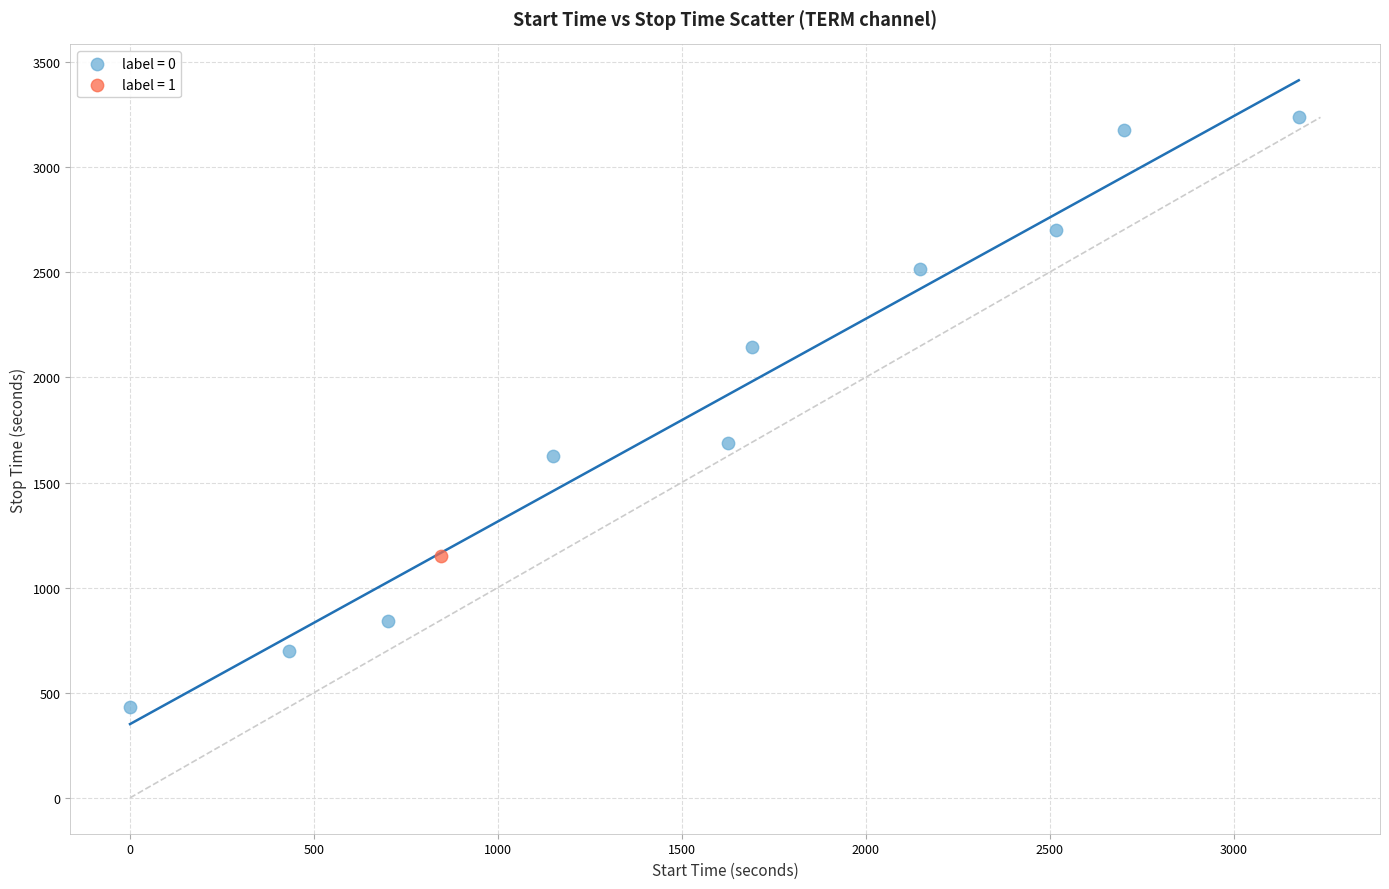

What are all the series names shown in the legend?

label = 0, label = 1